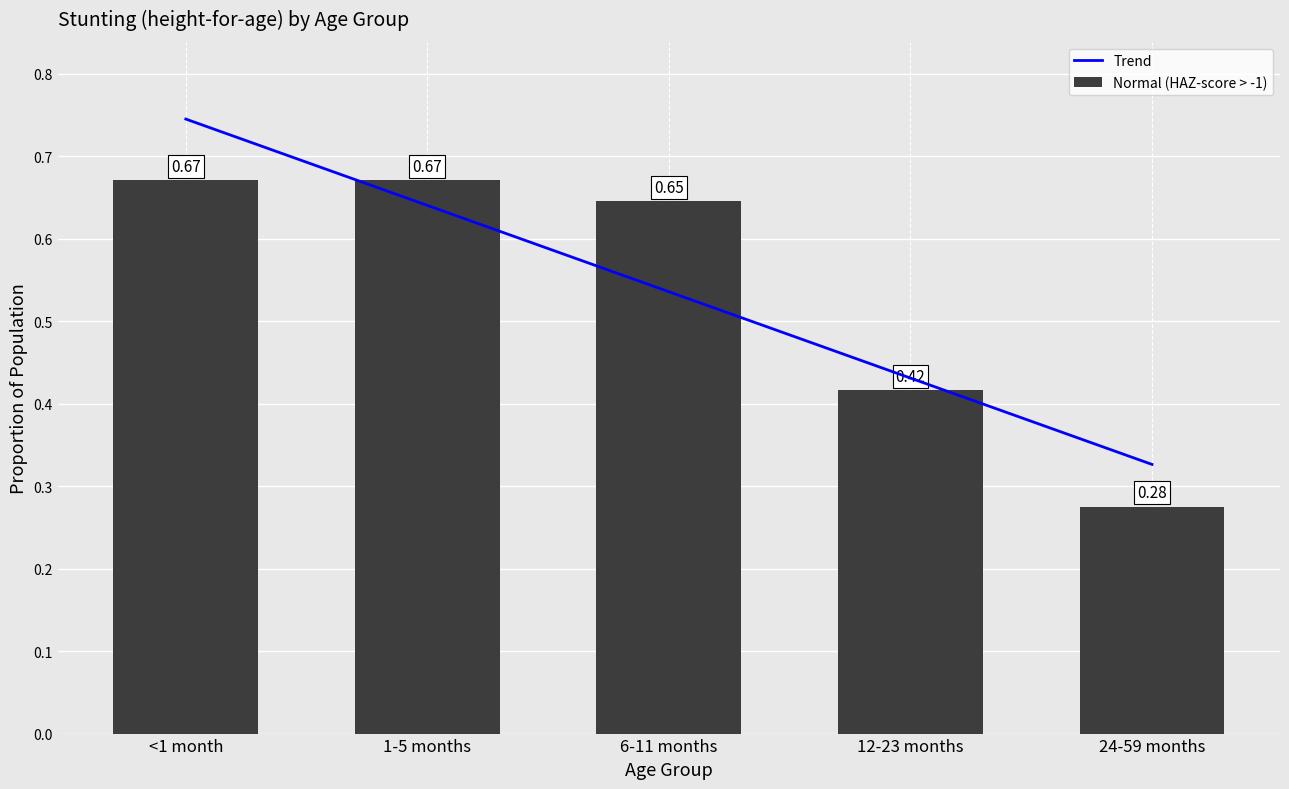

Count the number of data series in this chart.

2